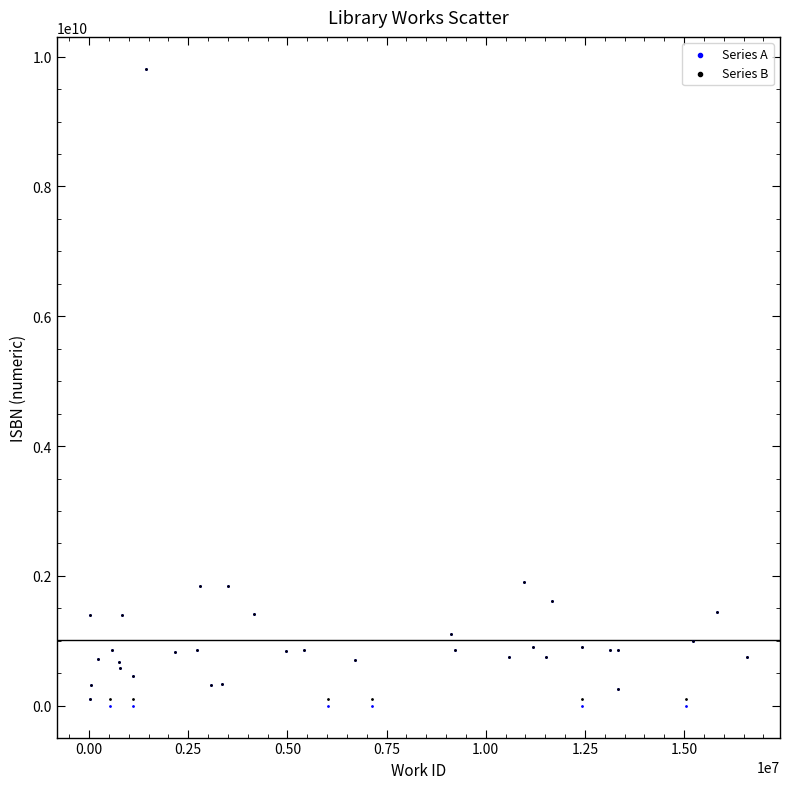

Which series contains the lowest Y value?

Series A